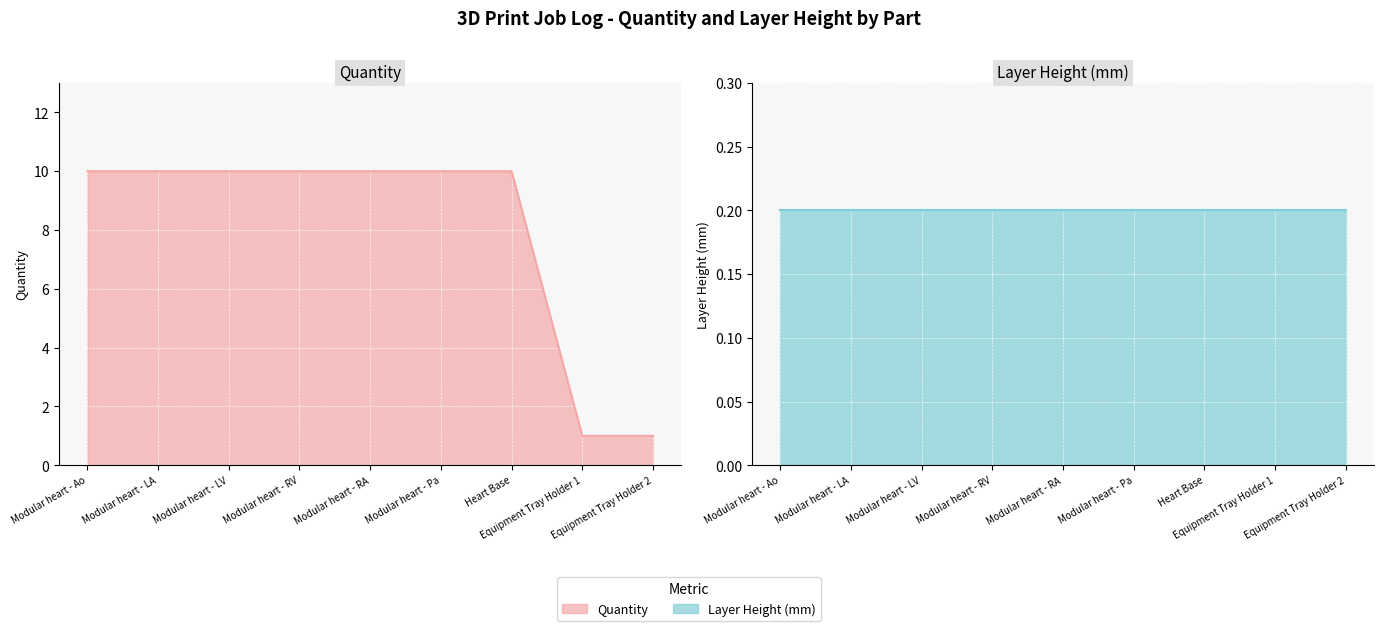

What position from the right is Modular heart - RV?

6